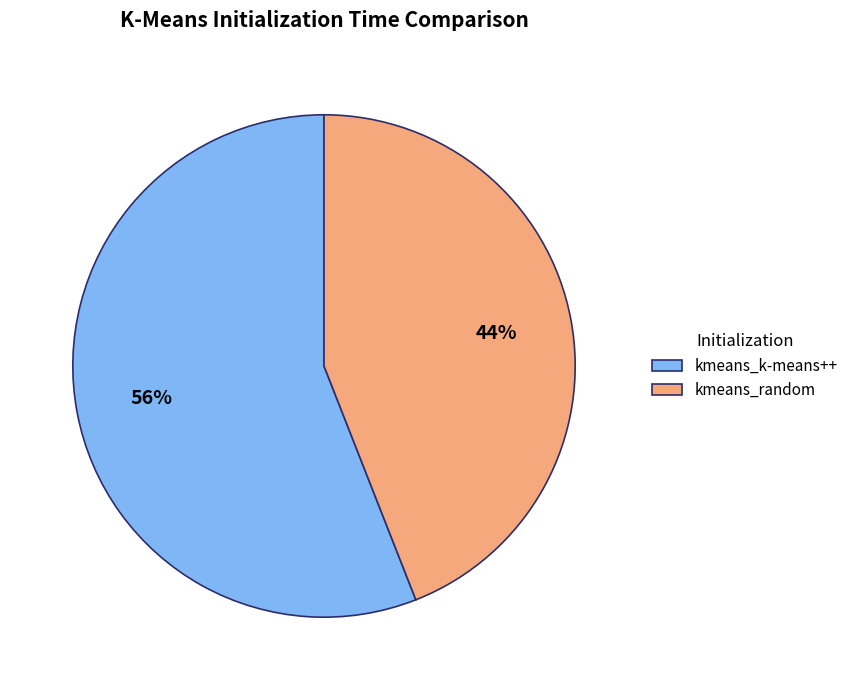

Is the sum of kmeans_random and kmeans_k-means++ greater than half?

Yes